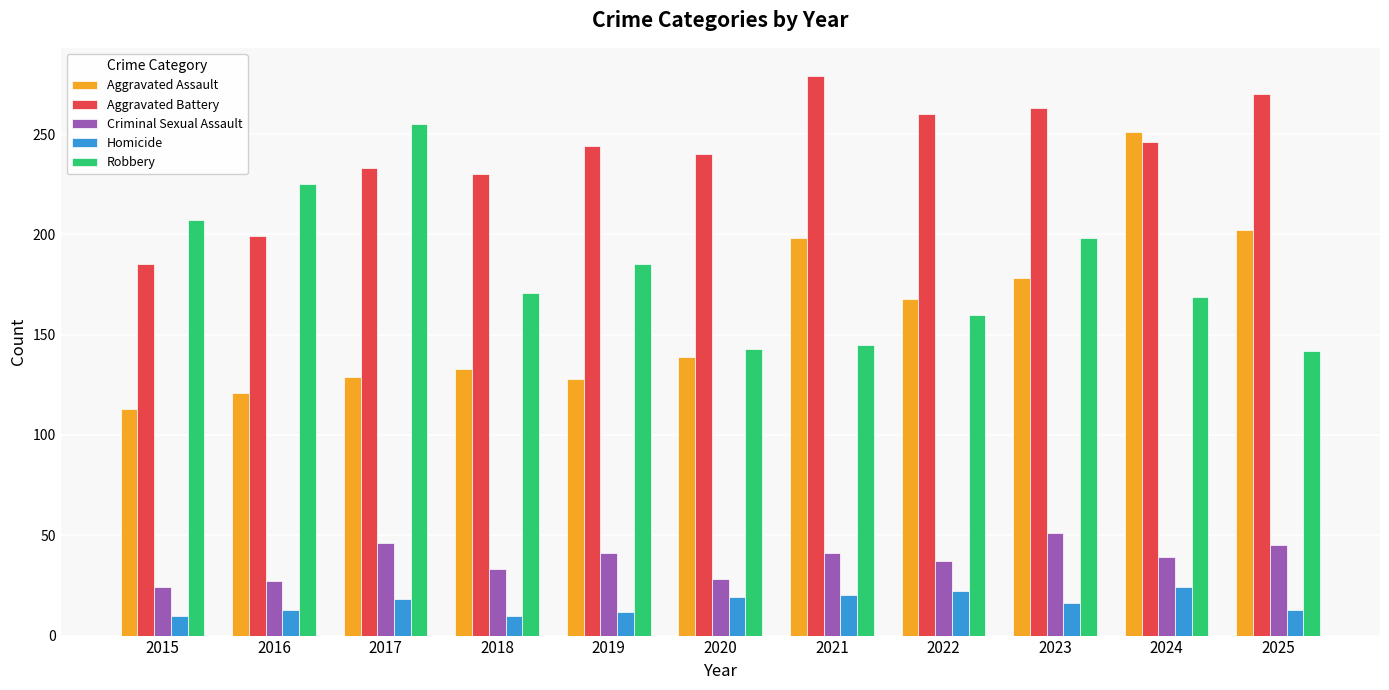

How many groups of bars are there?

11